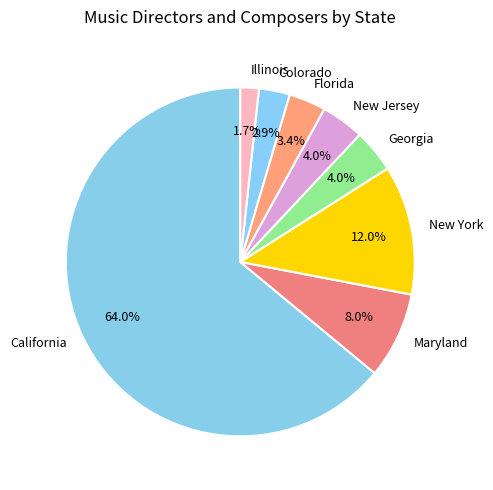

Between California and New York, which is larger?

California